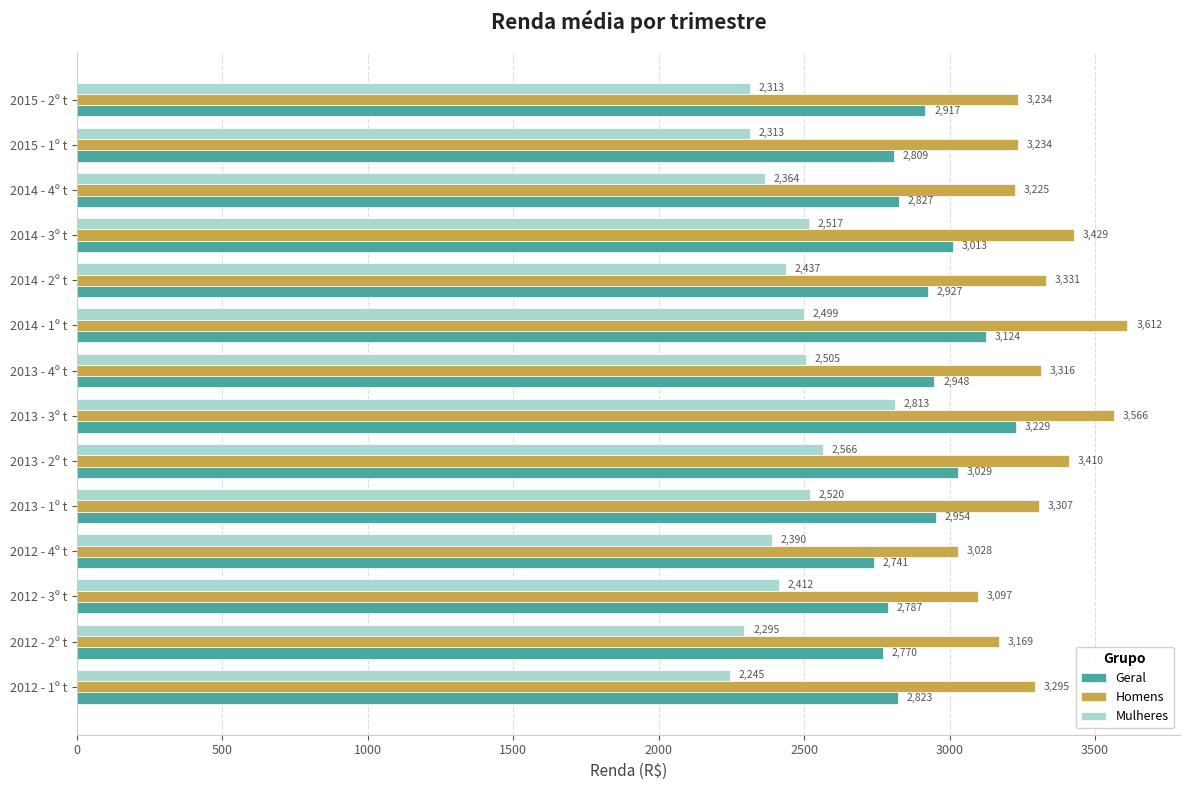

How many series are shown in this chart?

3